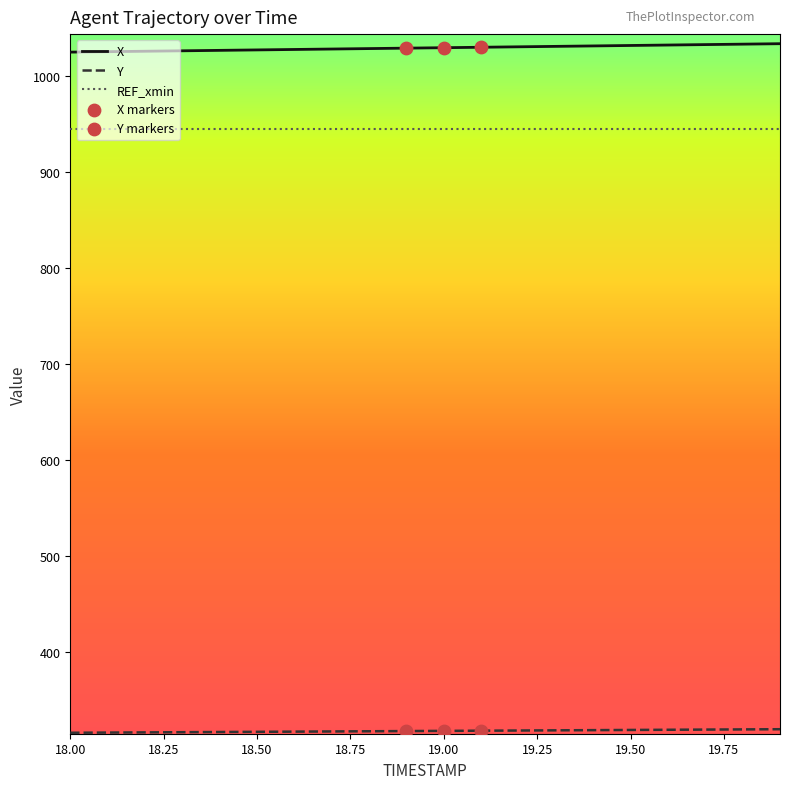

True or false: X and REF_xmin cross at least once.

False